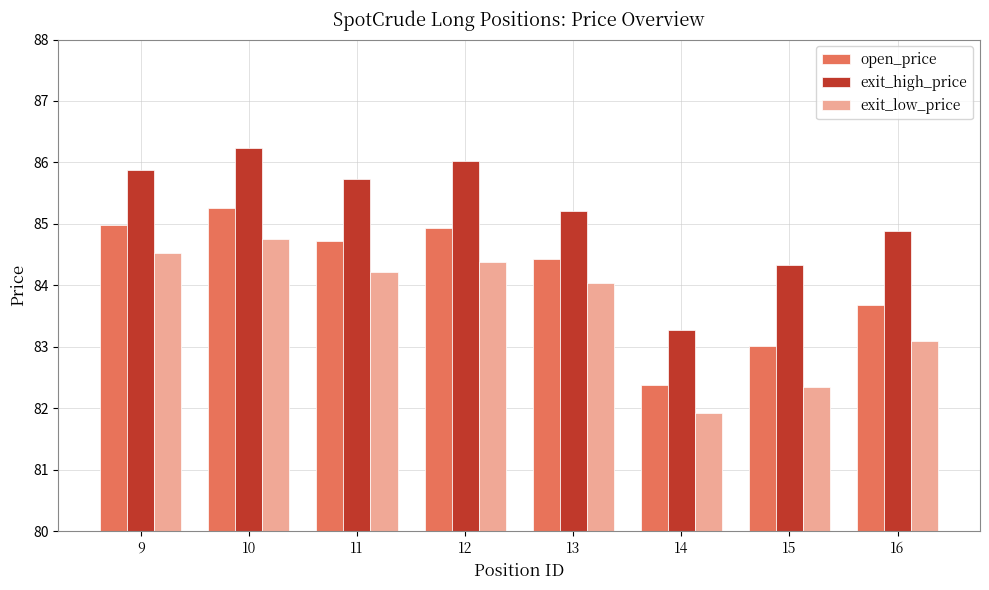

The open_price series shows 85.0 at 9. True or false?

True